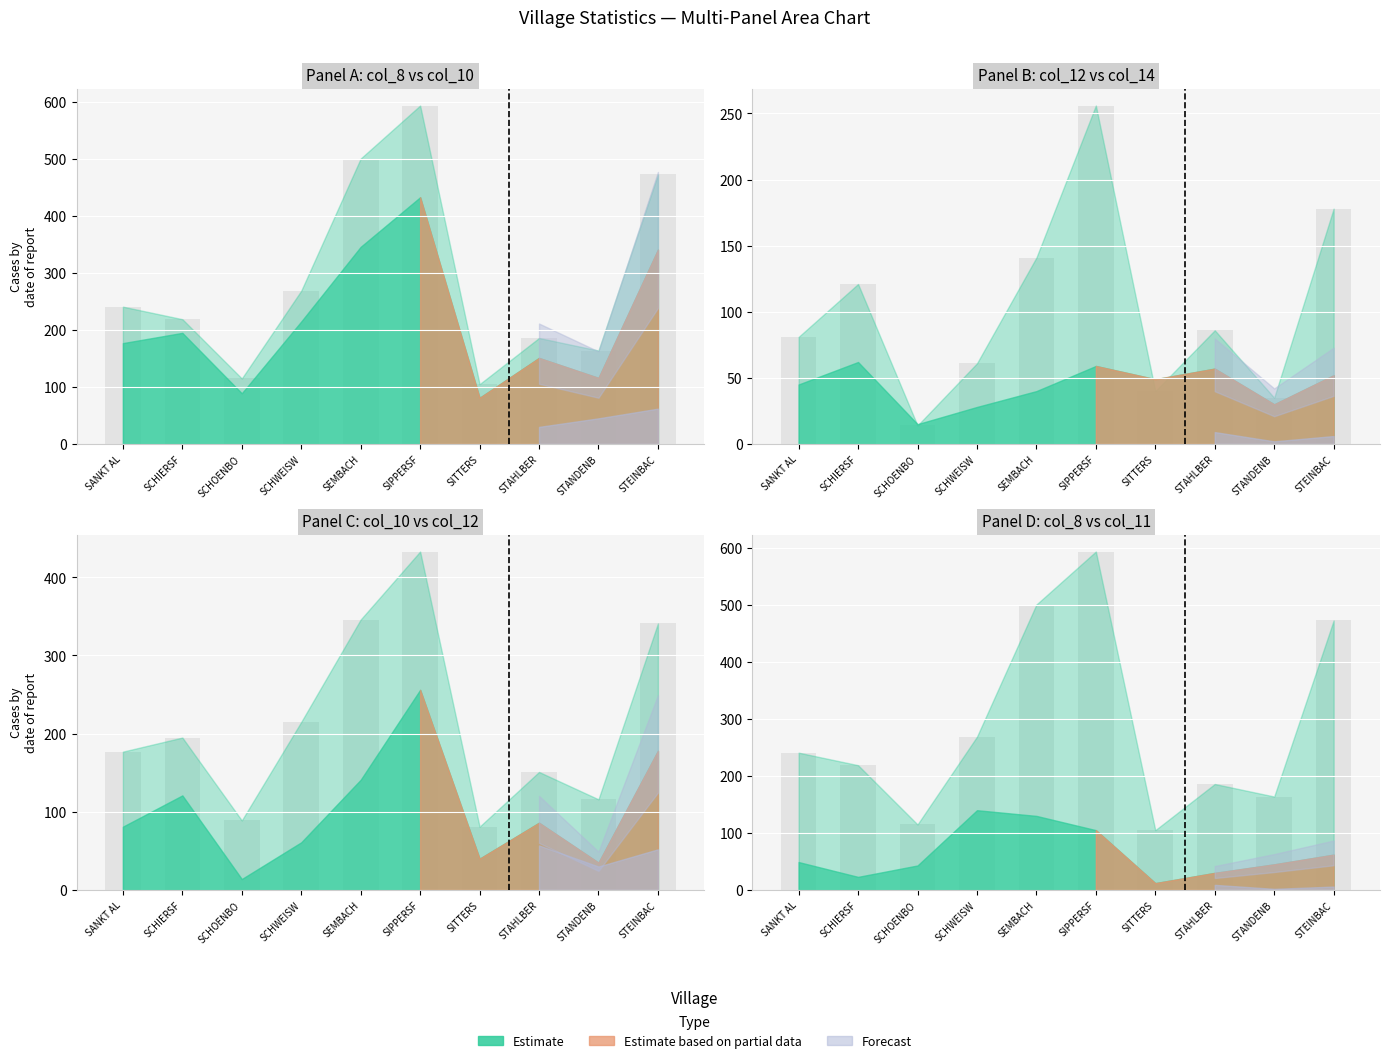

What is the sum of all col_12 (Count B) values?

1013